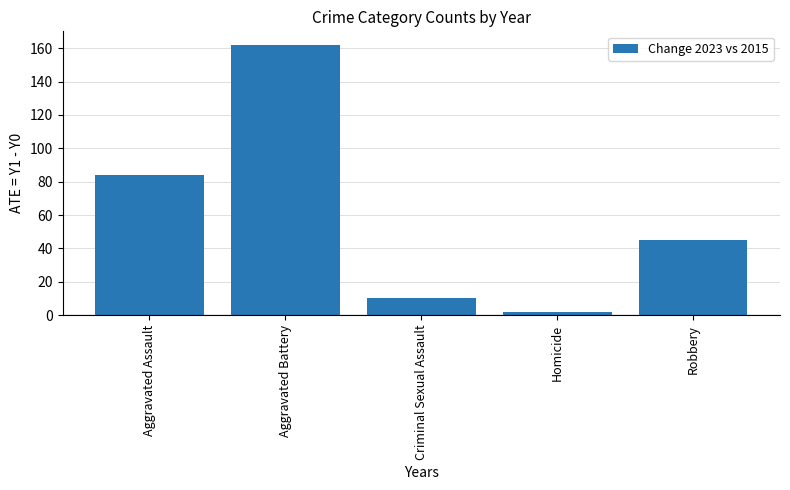

Which label corresponds to the largest value in the chart?

Aggravated Battery